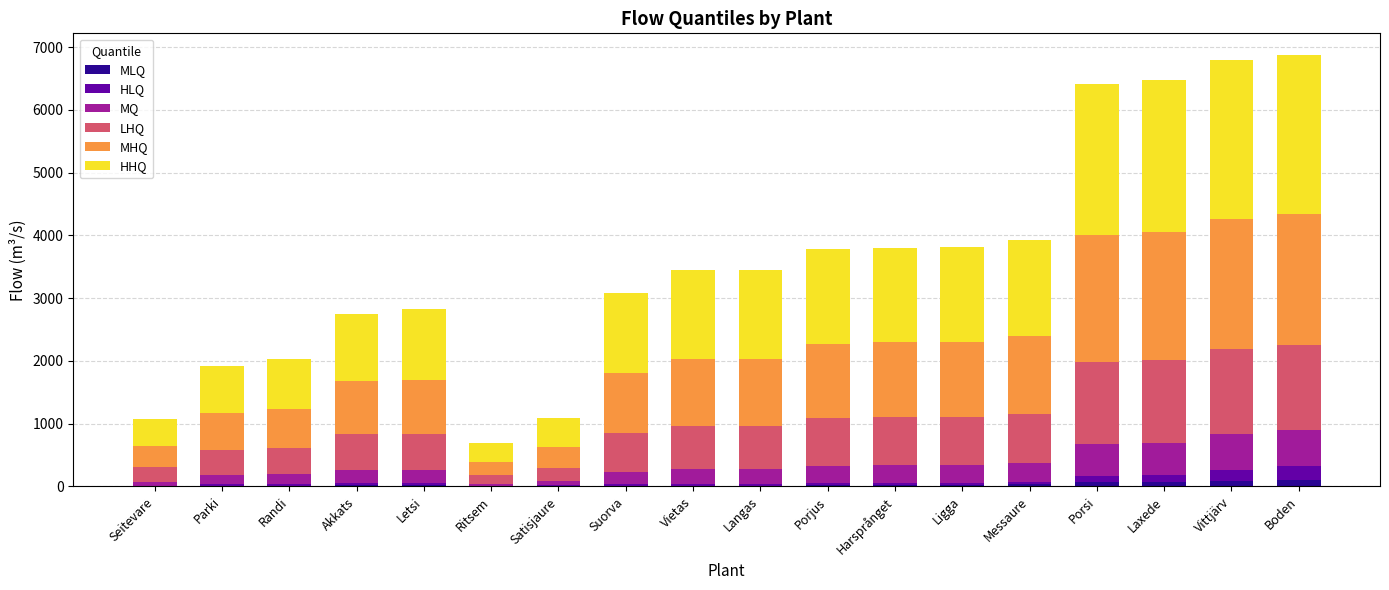

How many values in the MLQ series exceed 18?

10